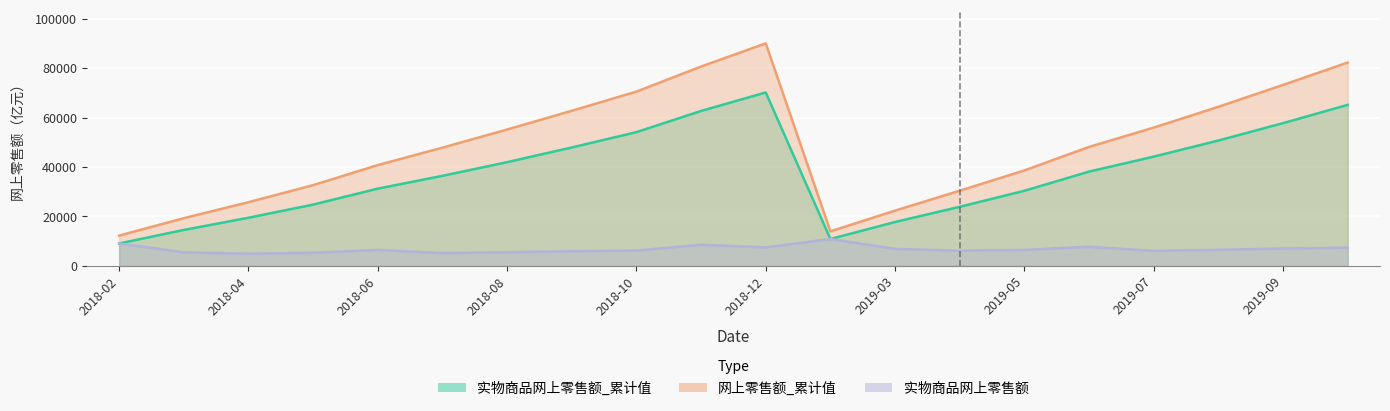

True or false: 实物商品网上零售额 has a value of 5493.9 at 2018-03.

True